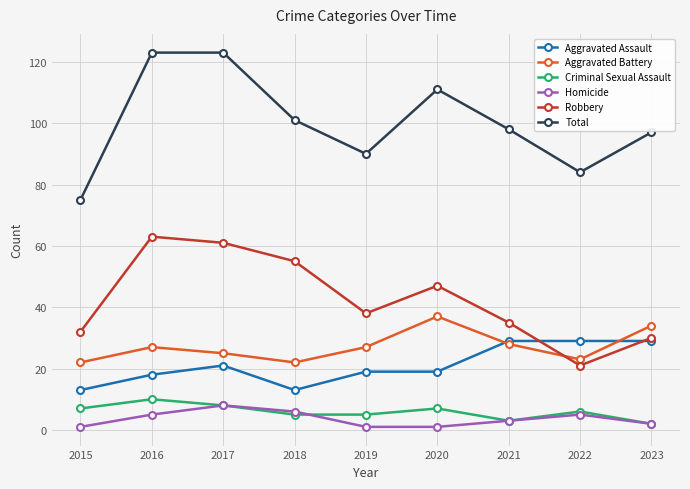

Count the number of categories in the chart.

9